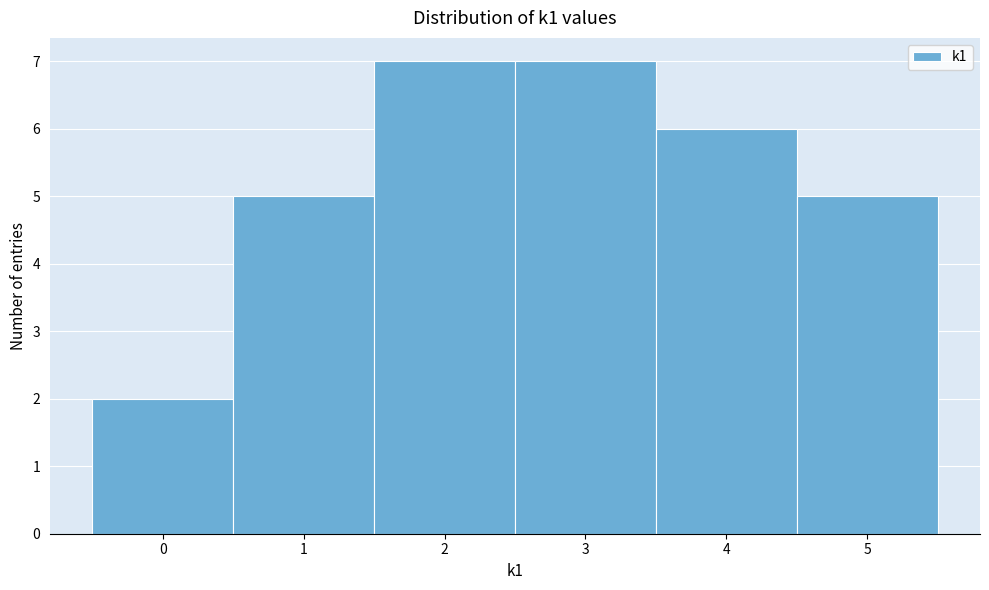

Reading left to right, list every bar in this chart as the range it spans on the x-axis followed by its height. The values are not printed on the chart, so give them approximately, as read against the axis.

-0.5 to 0.5: 2
0.5 to 1.5: 5
1.5 to 2.5: 7
2.5 to 3.5: 7
3.5 to 4.5: 6
4.5 to 5.5: 5